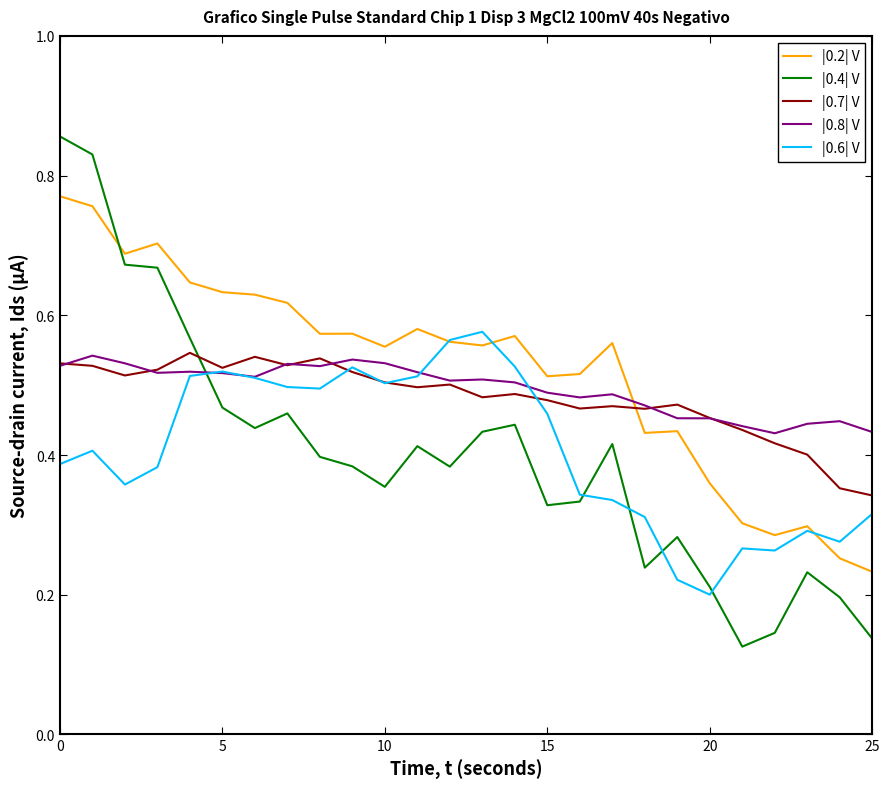

Which series has the widest spread of values?

|0.4| V